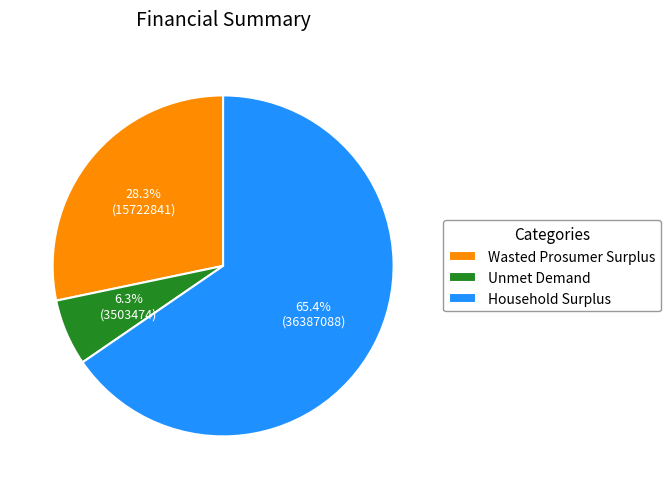

Rank the categories by value from lowest to highest.

Unmet Demand, Wasted Prosumer Surplus, Household Surplus